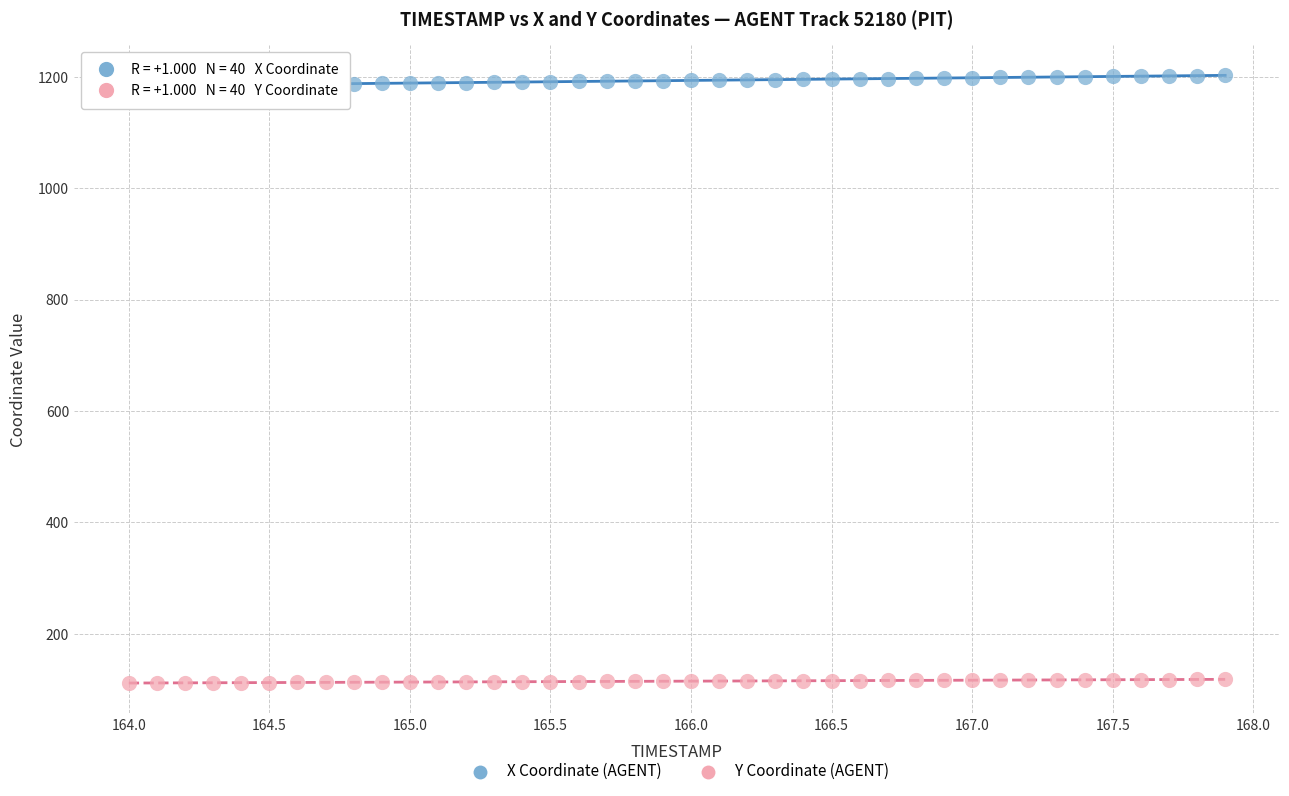

Across all data points, what is the range of X values (max minus min)?

3.9